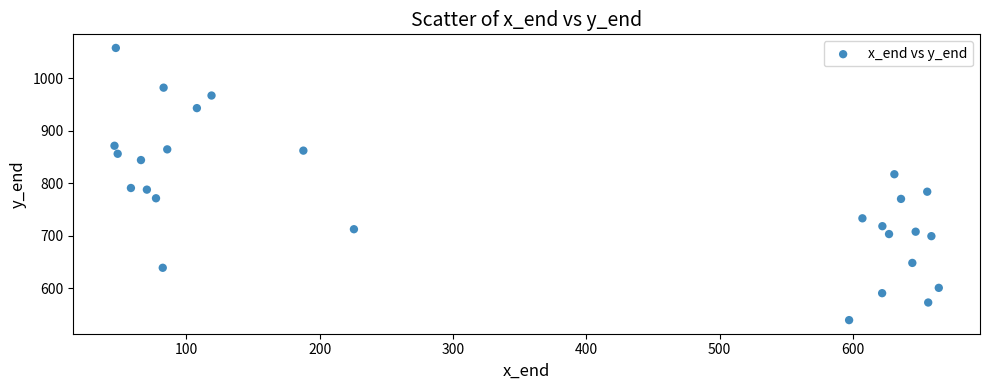

What is the range of Y values (max minus min)?

518.3